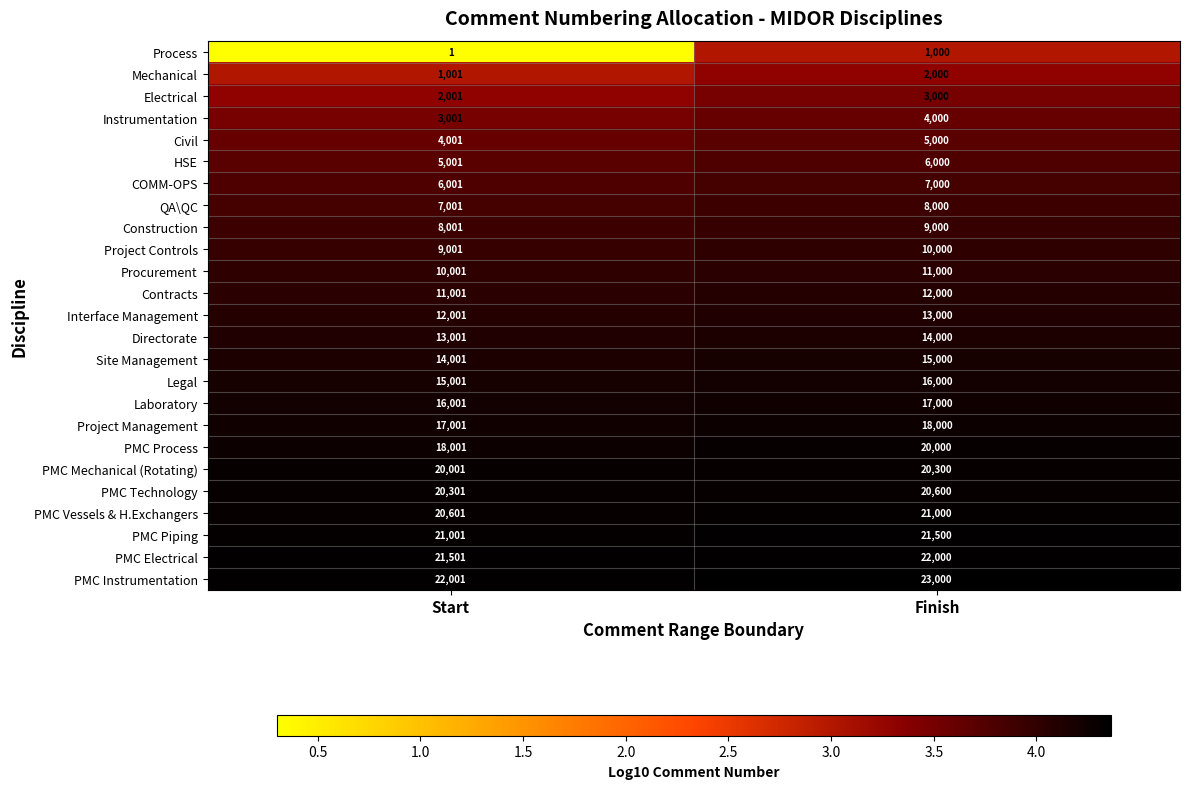

True or false: PMC Process has a value of 28674 at Start.

False